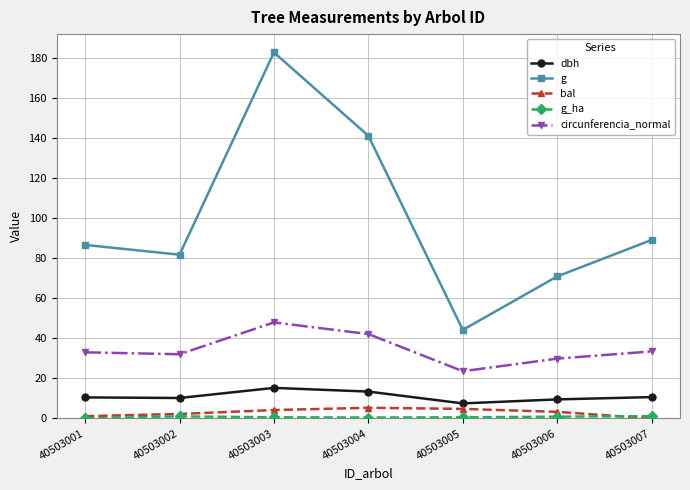

True or false: g has a value of 44.2 at 40503005.

True